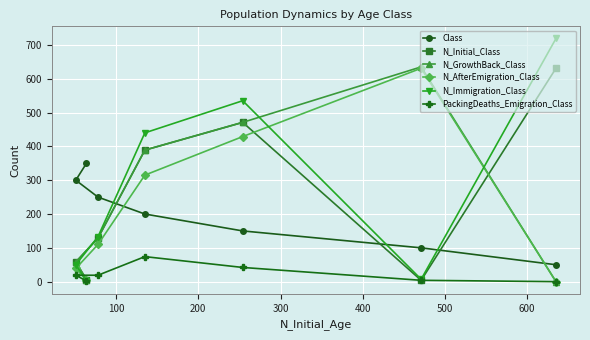

What is the value of the N_AfterEmigration_Class point at the 4th from the left?

315